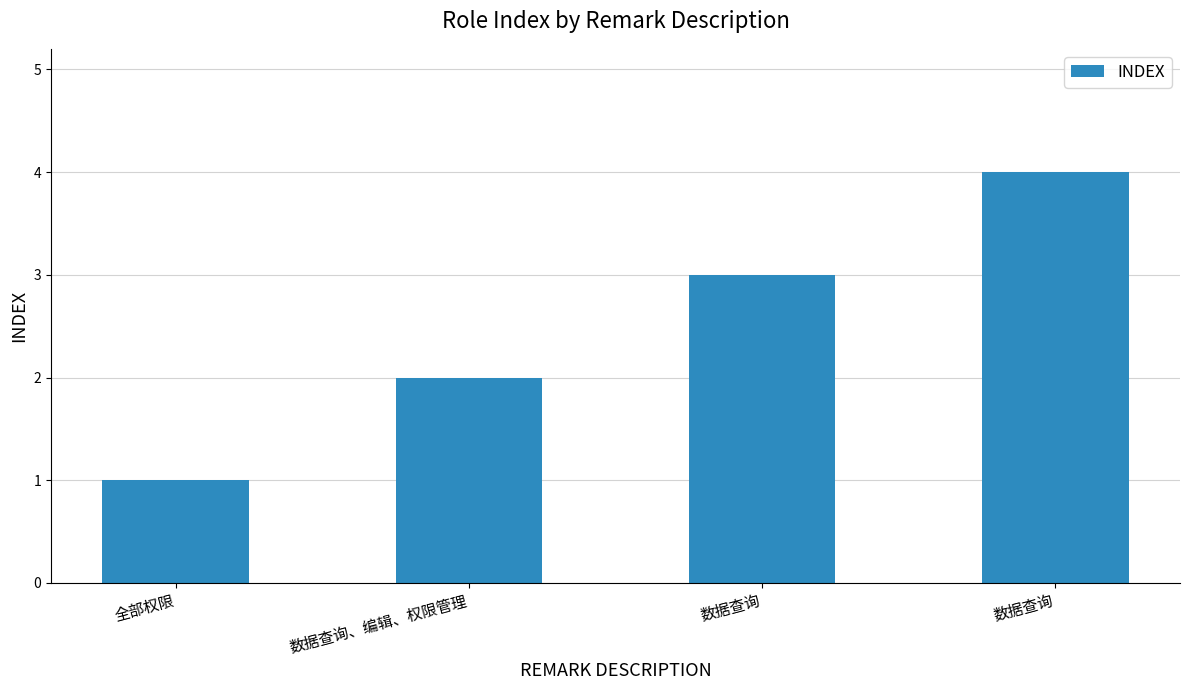

Which has a higher value, 数据查询 or 数据查询?

数据查询